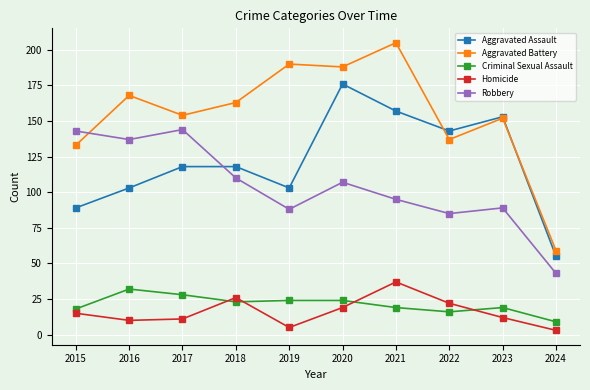

Where does the Aggravated Battery series first go above 163?

2016